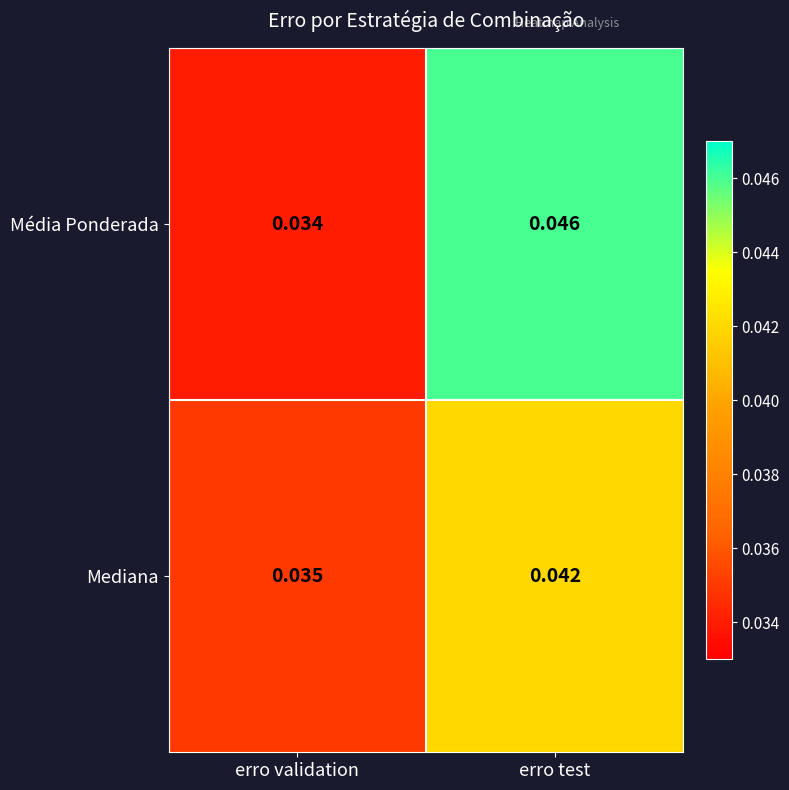

Is the value of Média Ponderada at erro test greater than the value of Mediana at erro test?

Yes